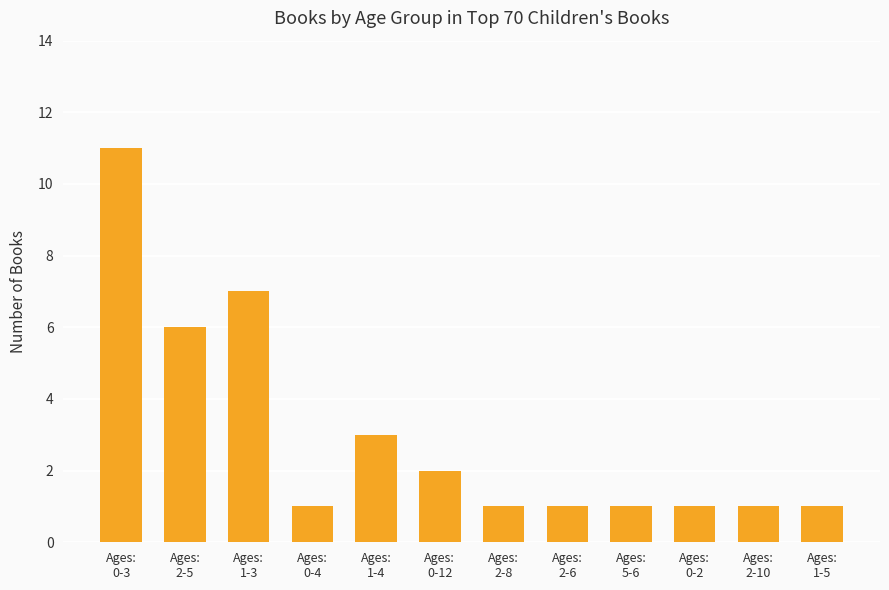

What is the sum of all values?

36